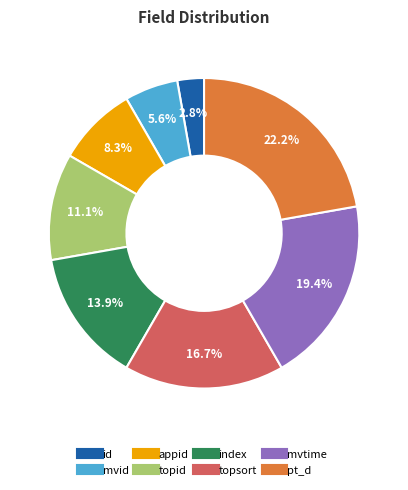

What percentage is the id slice, to the nearest percent?

3%